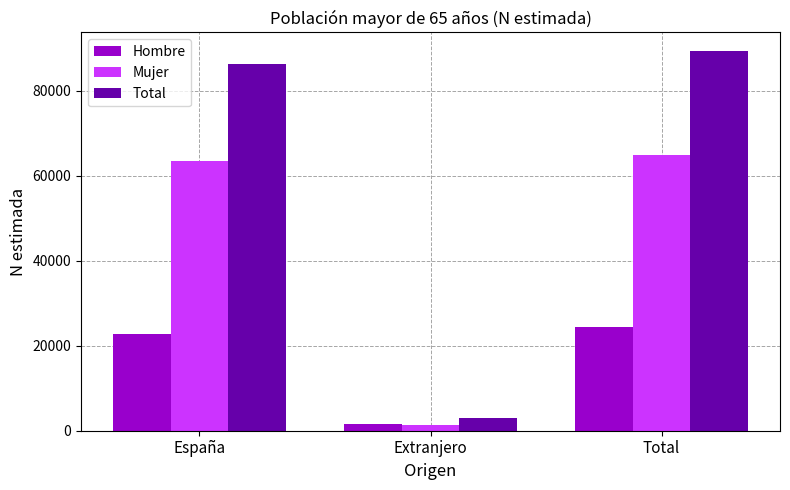

What is the difference between the maximum and minimum values in the Mujer series?

63566